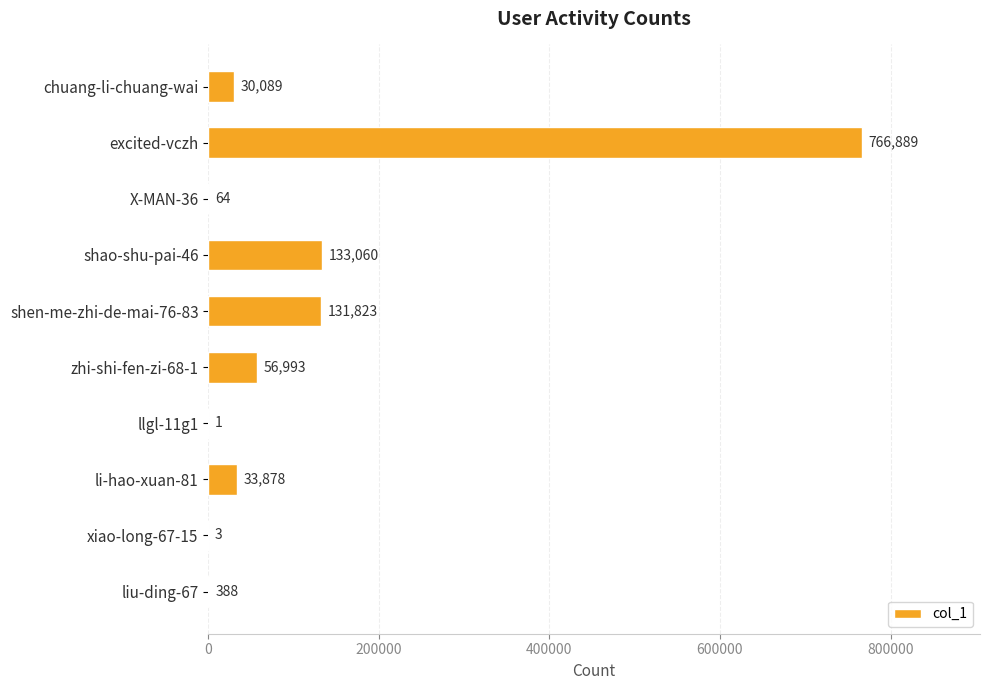

What is the change in value from X-MAN-36 to liu-ding-67?

+324